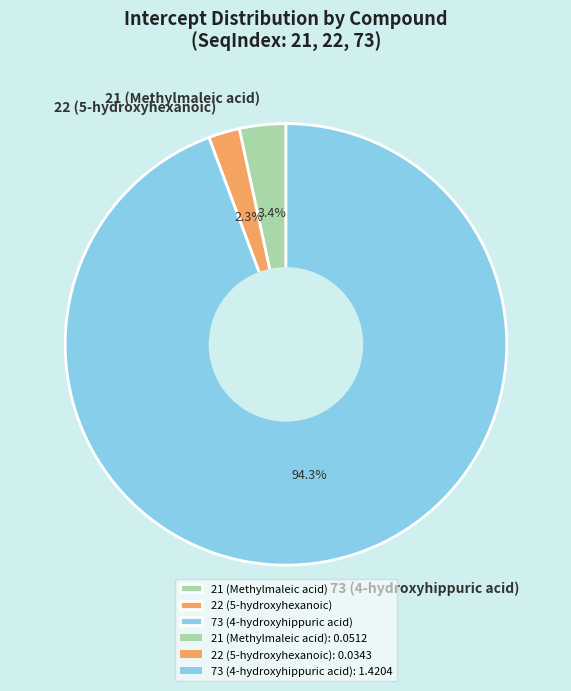

Which category has the biggest portion of the pie?

73 (4-hydroxyhippuric acid)